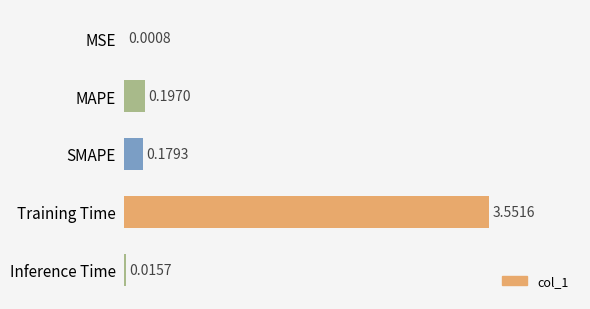

At which label is the value closest to 1?

MAPE